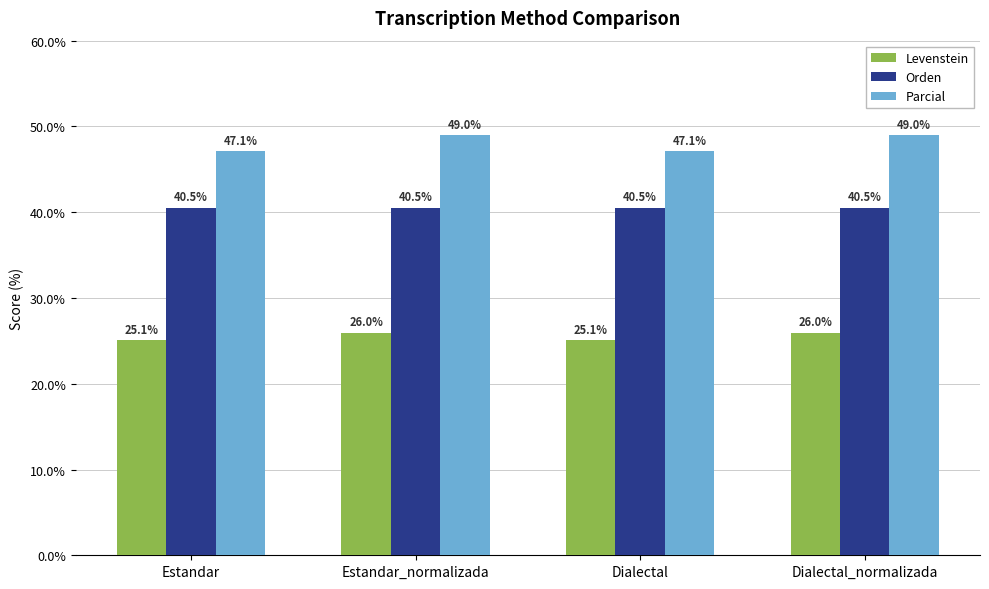

Is the value of Parcial at Dialectal greater than the value of Orden at Dialectal_normalizada?

Yes